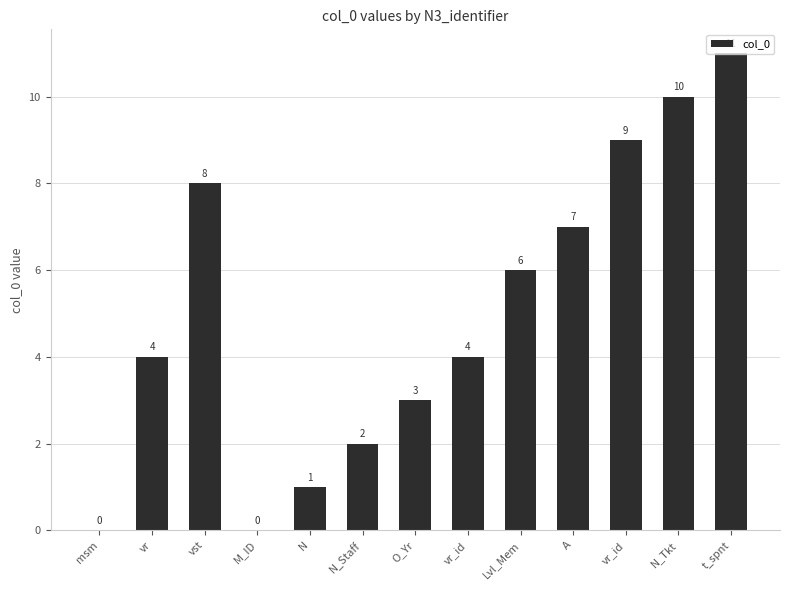

What is the approximate value at Lvl_Mem, to the nearest 5?

5